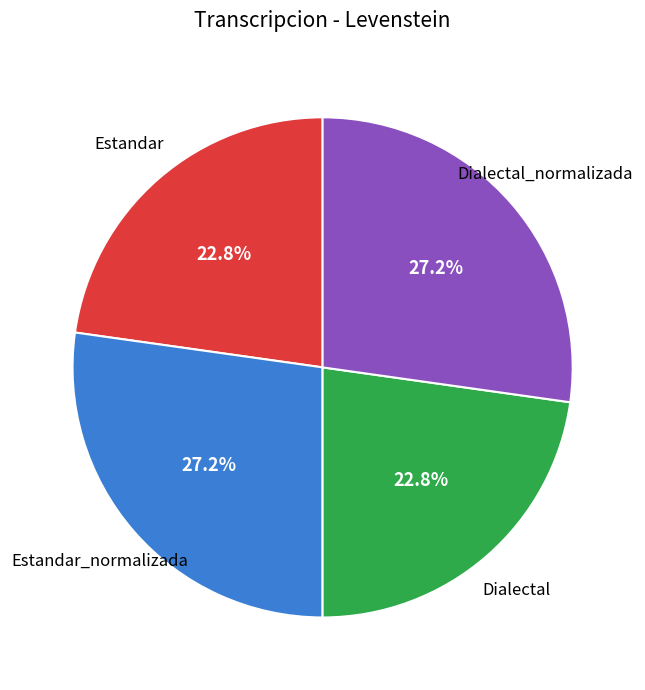

Does any single category account for the majority?

No